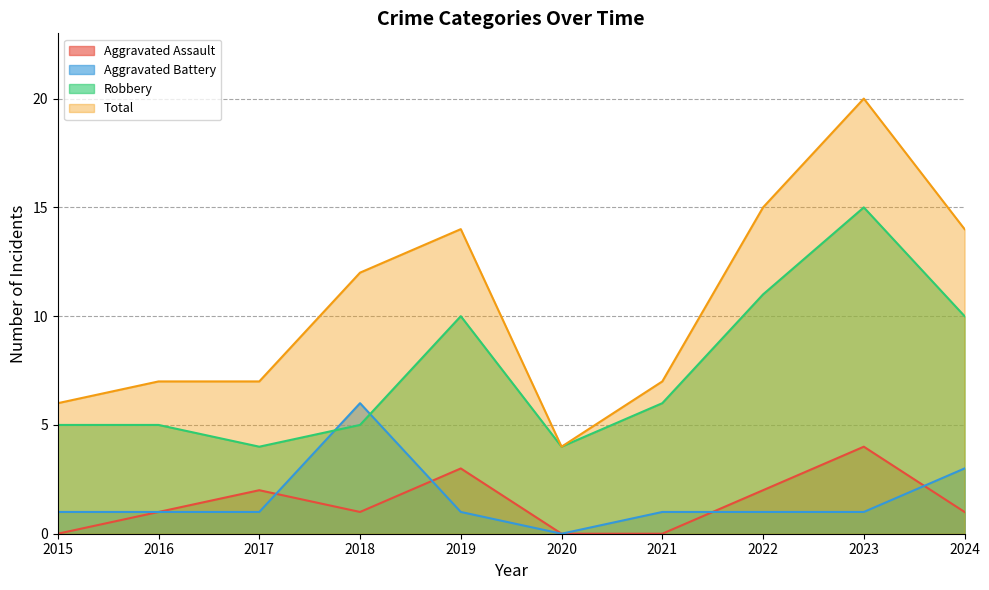

What are all the series names shown in the legend?

Aggravated Assault, Aggravated Battery, Robbery, Total